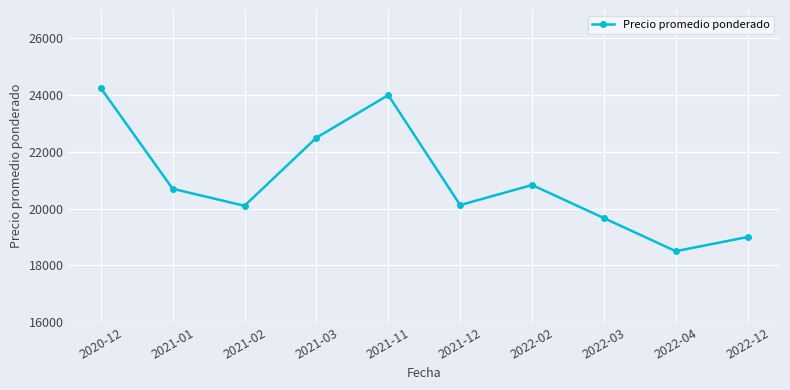

At which label is the value closest to 21375?

2022-02